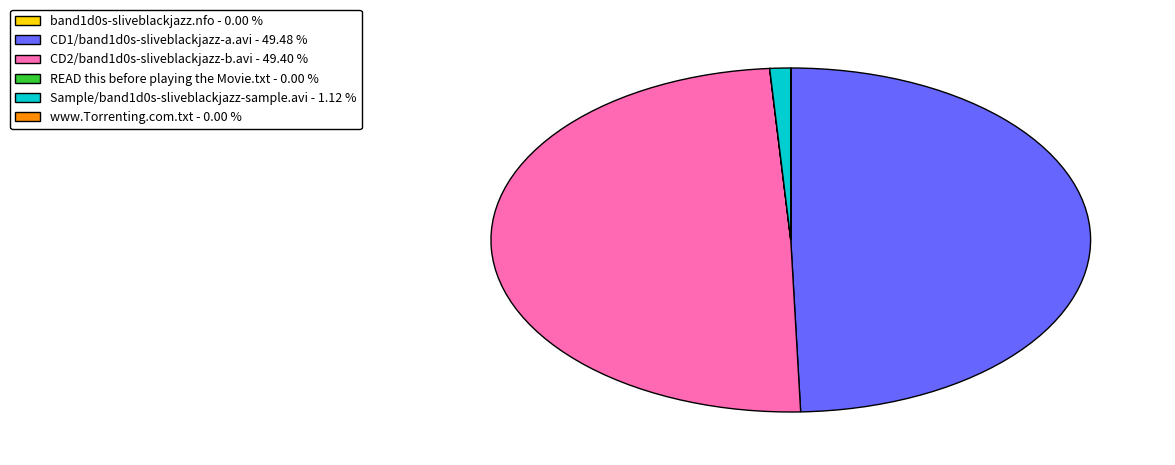

The Sample/band1d0s-sliveblackjazz-sample.avi slice represents 1% of the pie. True or false?

True